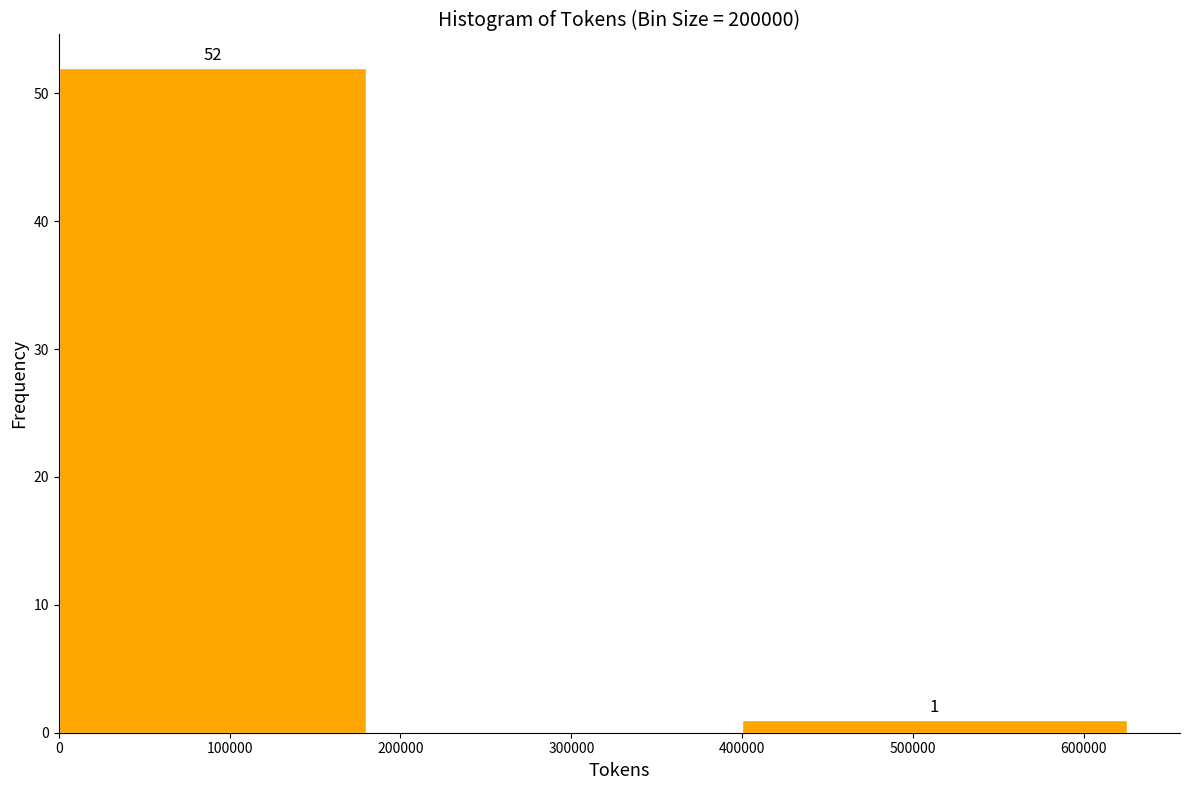

Over which range of the x-axis is the bar tallest?

0 to 200000